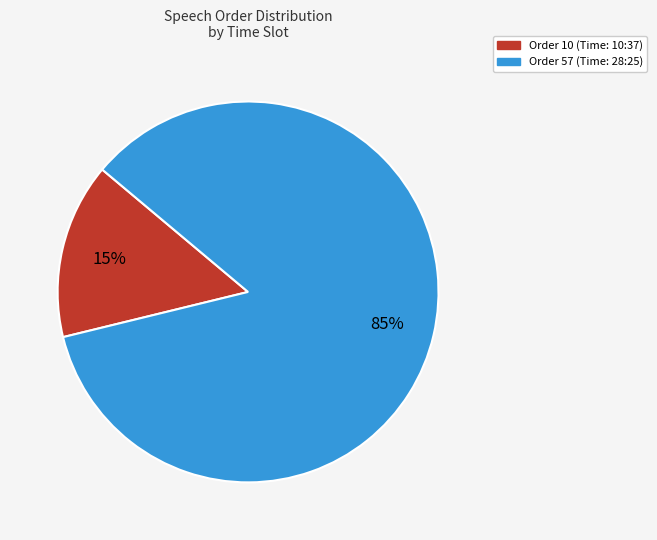

To the nearest percent, what is the difference between the largest and smallest slice percentages?

70%